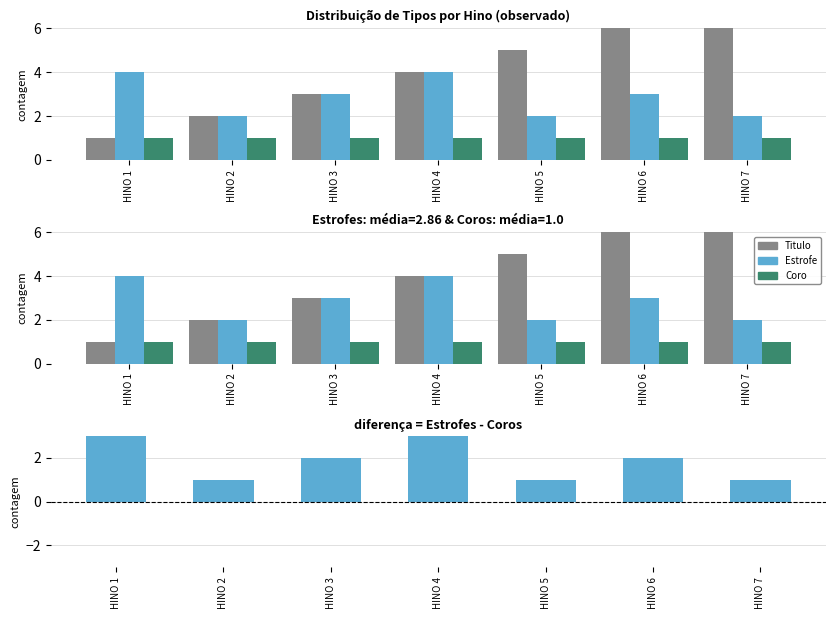

The Titulo series shows 2 at HINO 1. True or false?

False